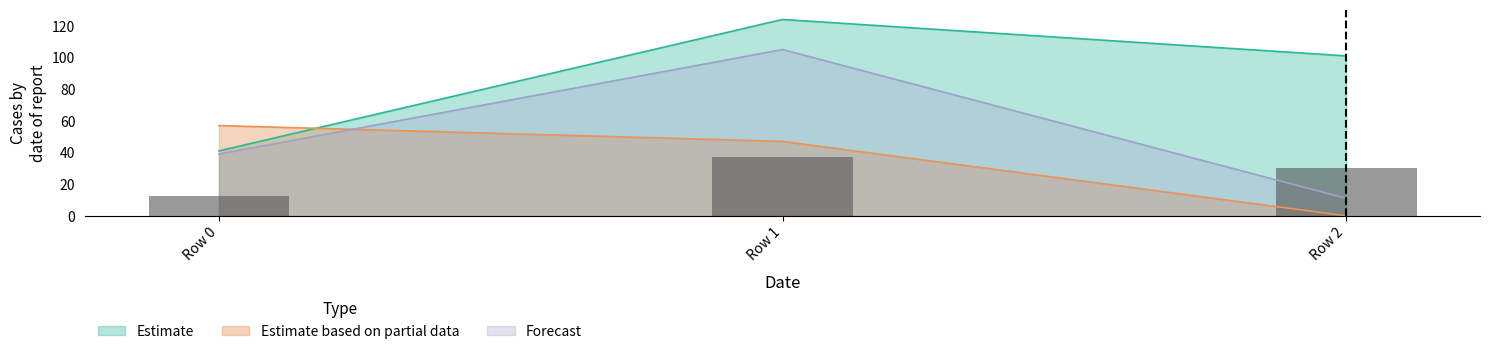

List the labels in order of Forecast value, smallest first.

Row 2, Row 0, Row 1